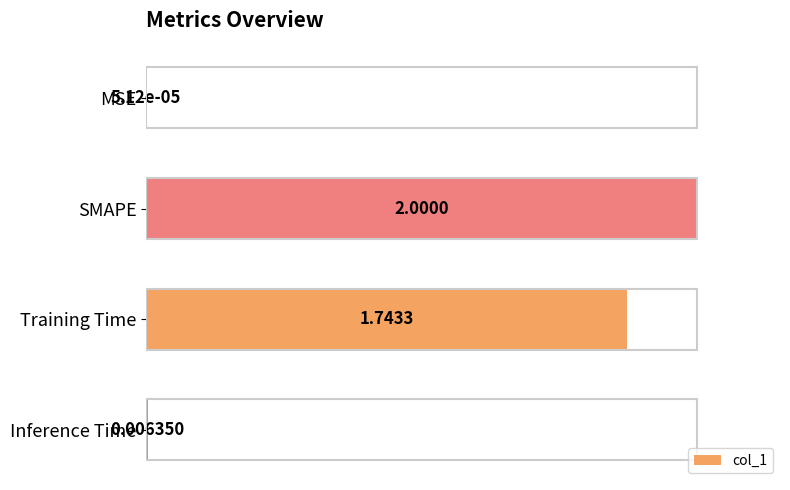

At which label is the value closest to 0?

MSE